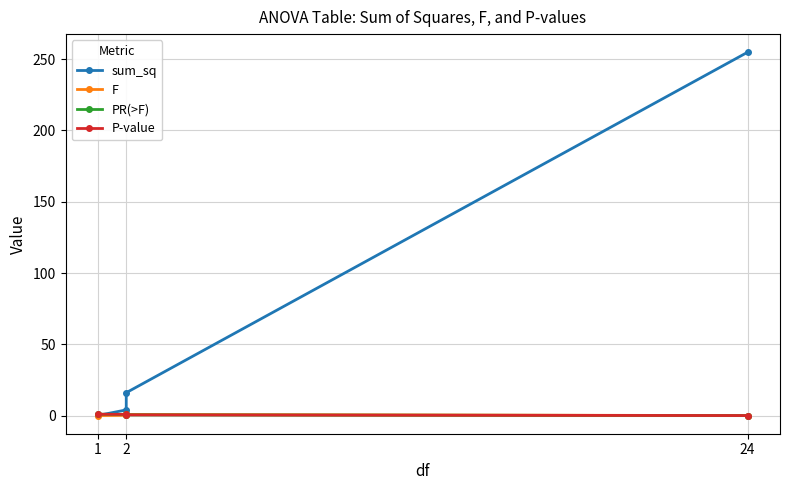

How many intersections are there between P-value and F?

1